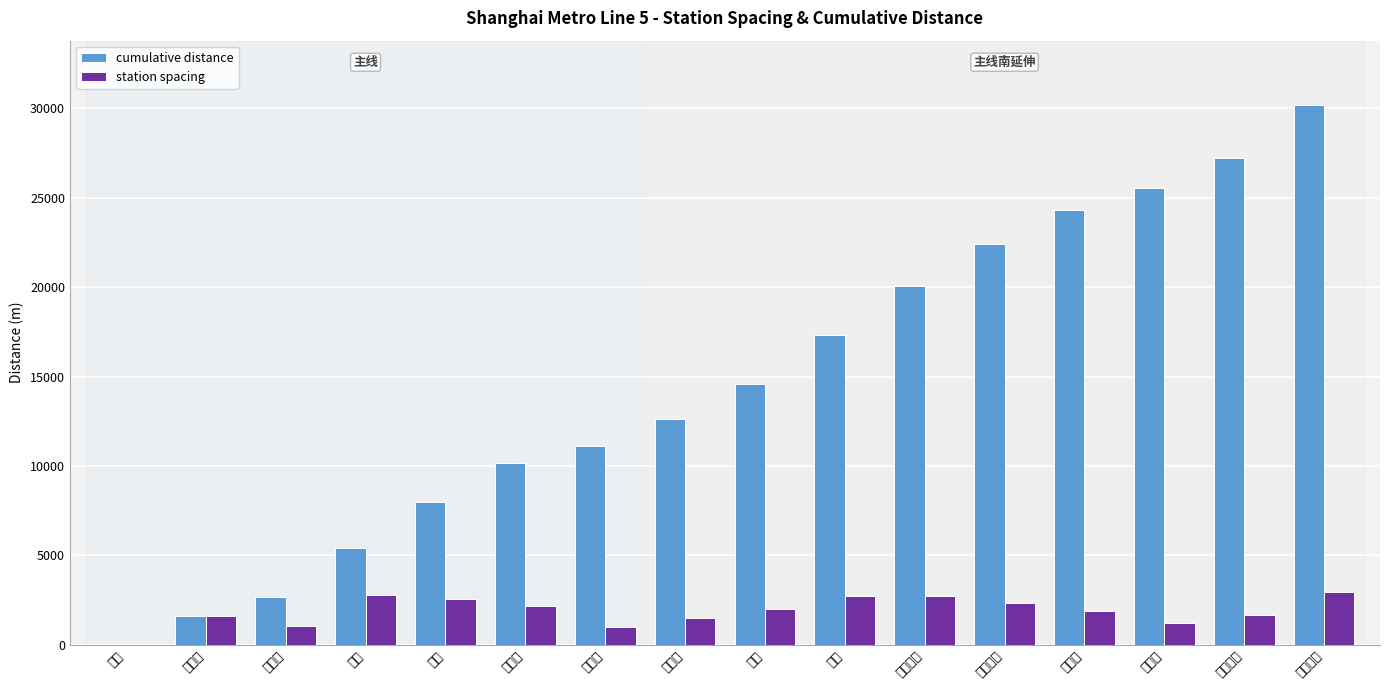

Which series has the largest total across all categories?

cumulative distance